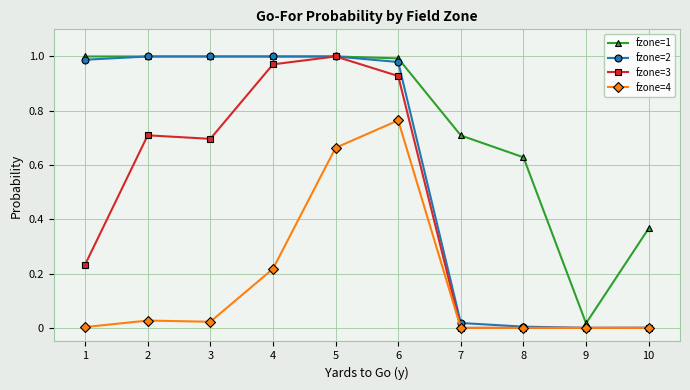

The value of fzone=3 at 2 is 0.2. True or false?

False